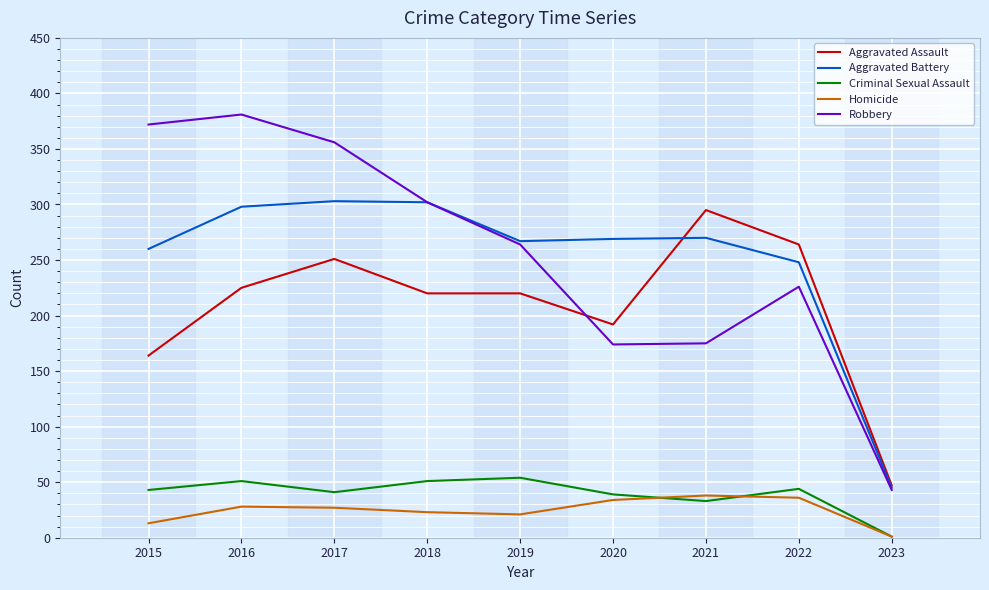

What is the total value across all series at 2021?

811